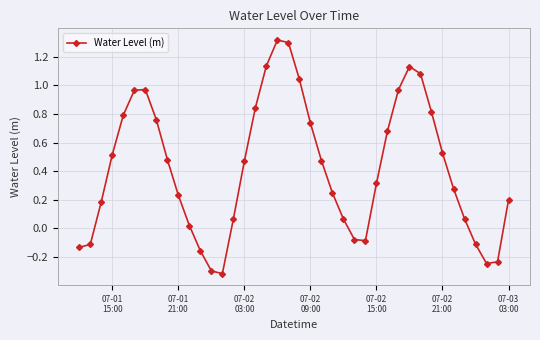

What is the maximum value shown in the chart?

1.3